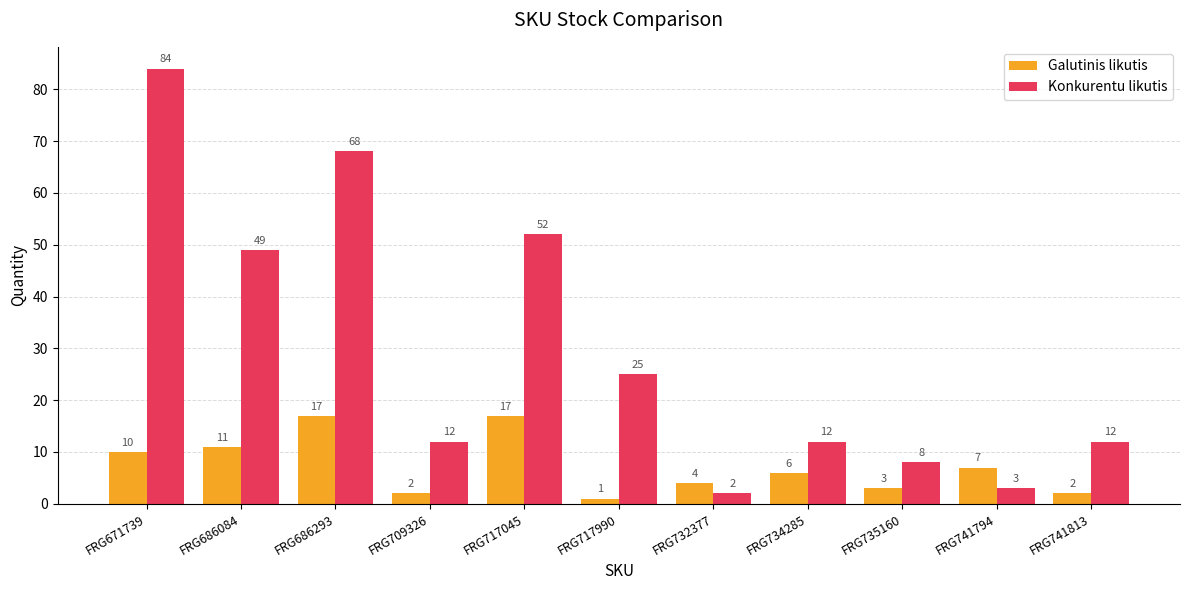

The Konkurentu likutis series shows 25 at FRG717990. True or false?

True